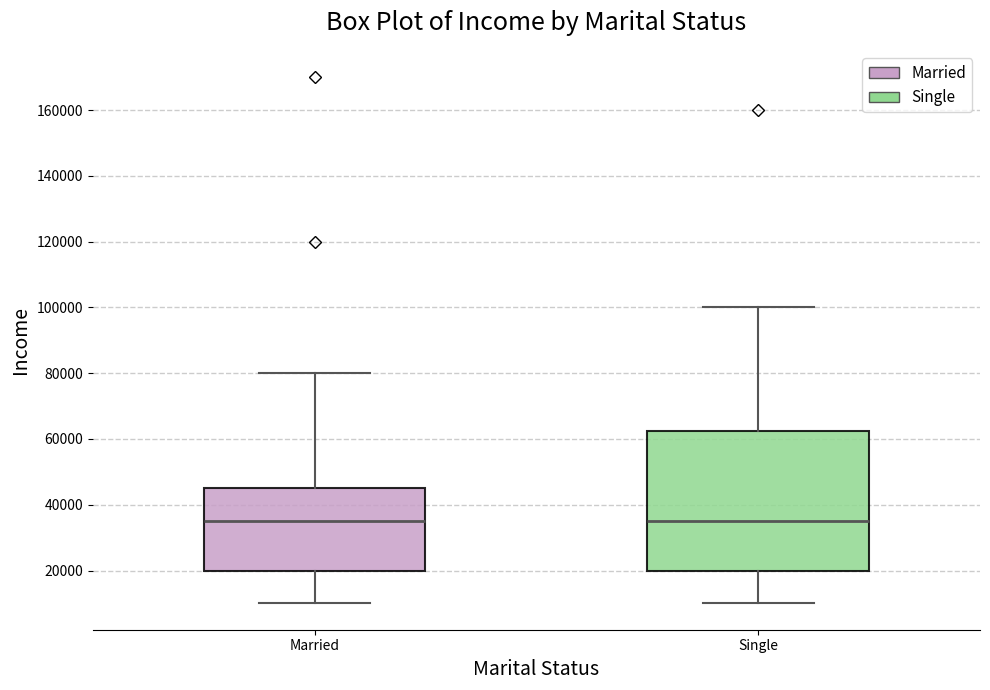

Where does the upper whisker of the box for Married end on the y-axis? The values are not printed on the chart, so give them approximately, as read against the axis.

80000